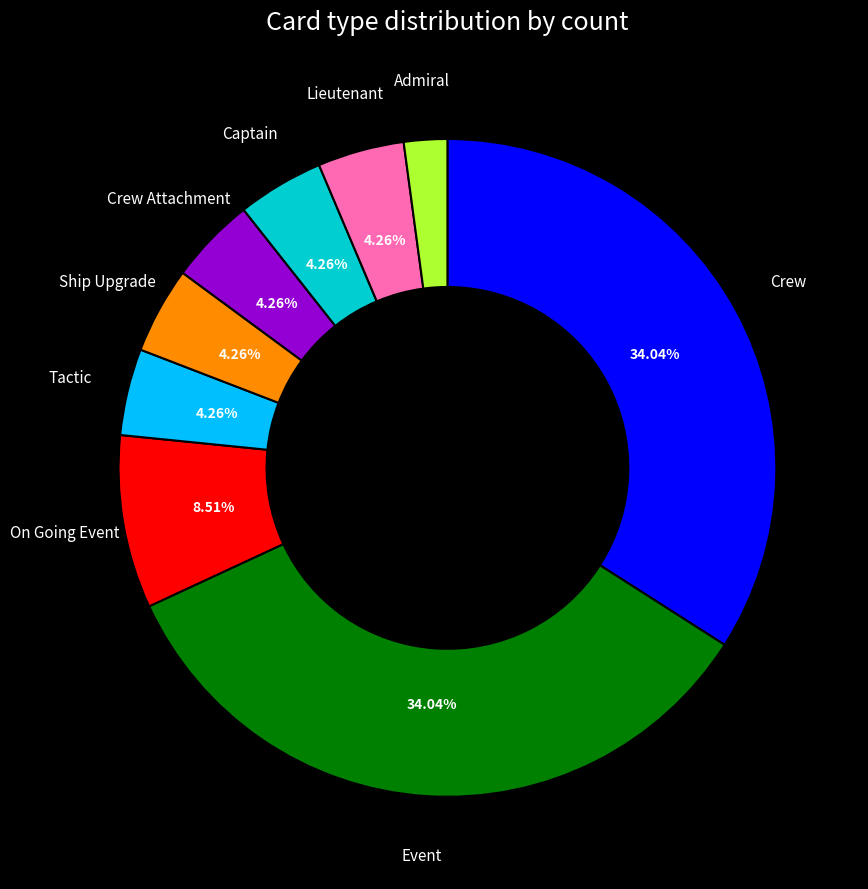

To the nearest percent, what percentage of the pie is Tactic?

4%